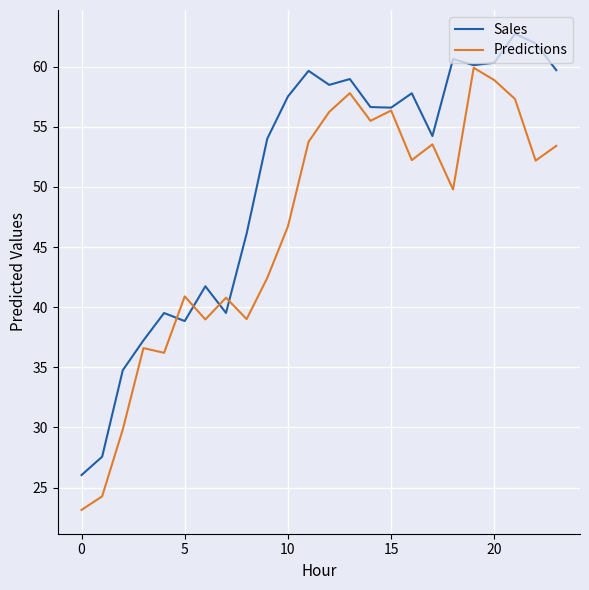

Is this an area chart (filled region under the line)?

No